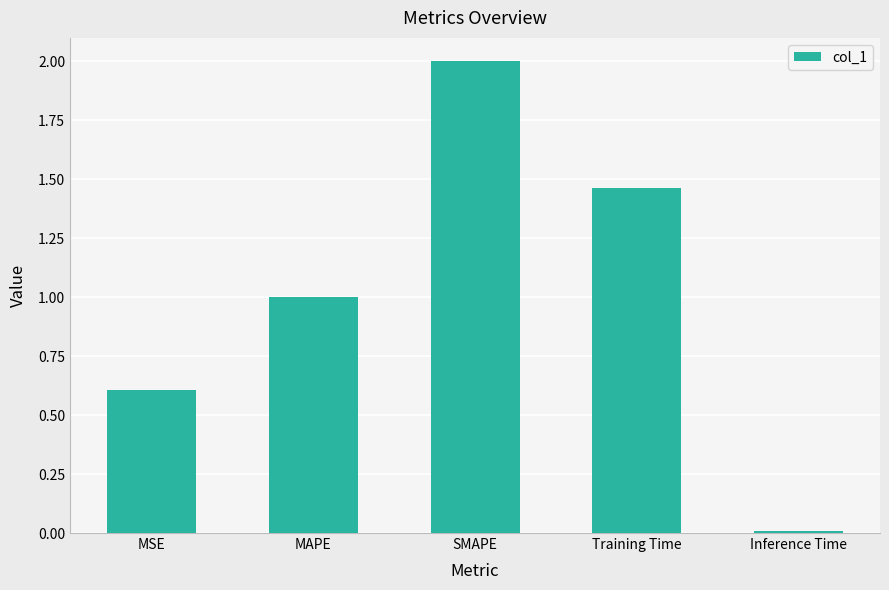

True or false: the data shows 2.0 at SMAPE.

True